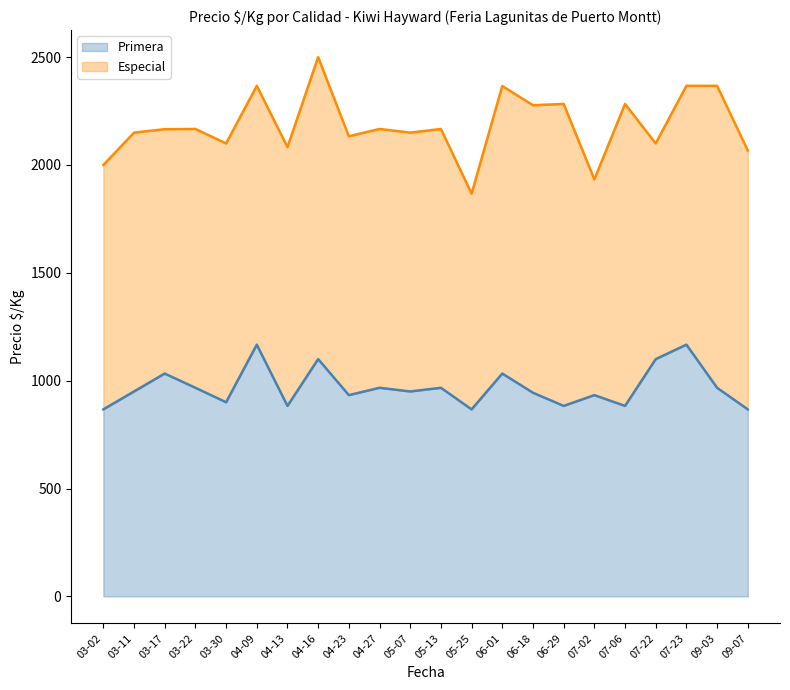

What is the total value across all series at 07-06?

2283